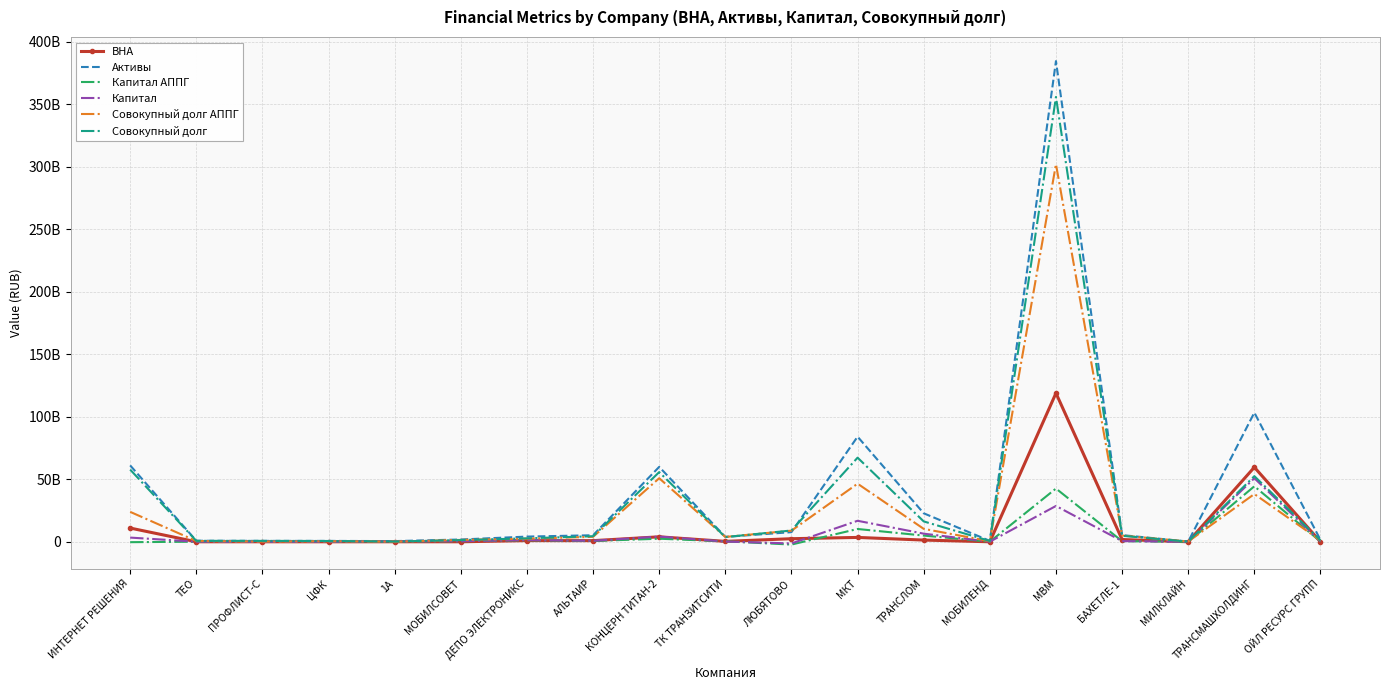

At which label does Активы first exceed 4148936000?

ИНТЕРНЕТ РЕШЕНИЯ